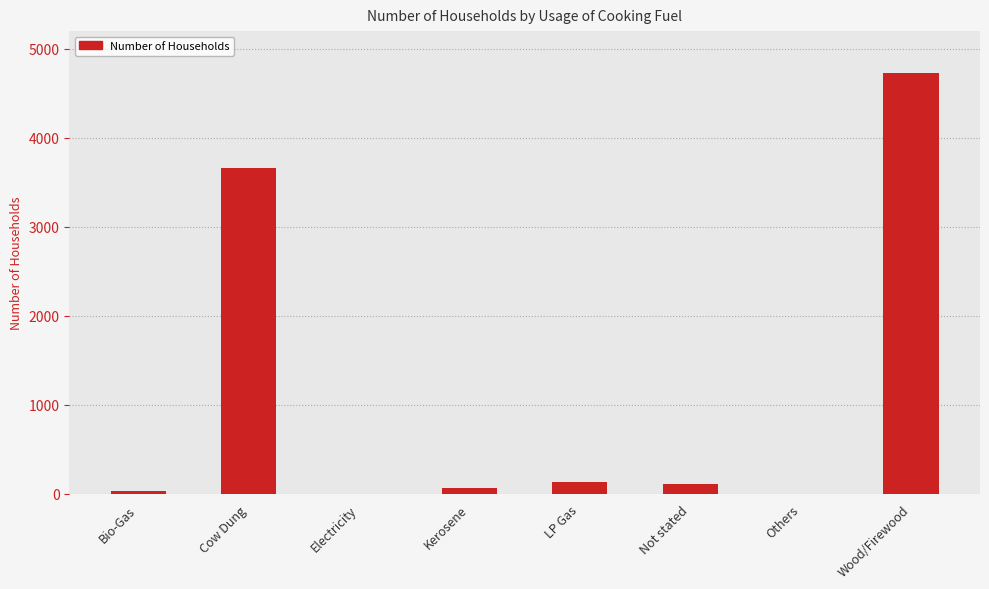

What is the greatest value displayed?

4732